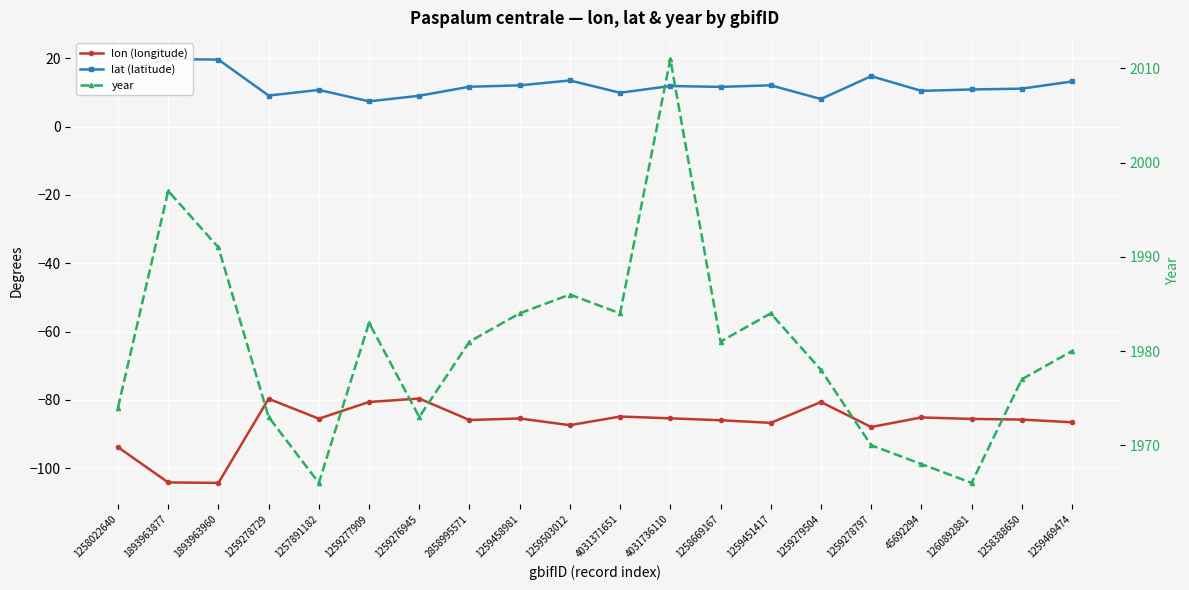

Where does the lat (latitude) series first go above 11?

1258022640